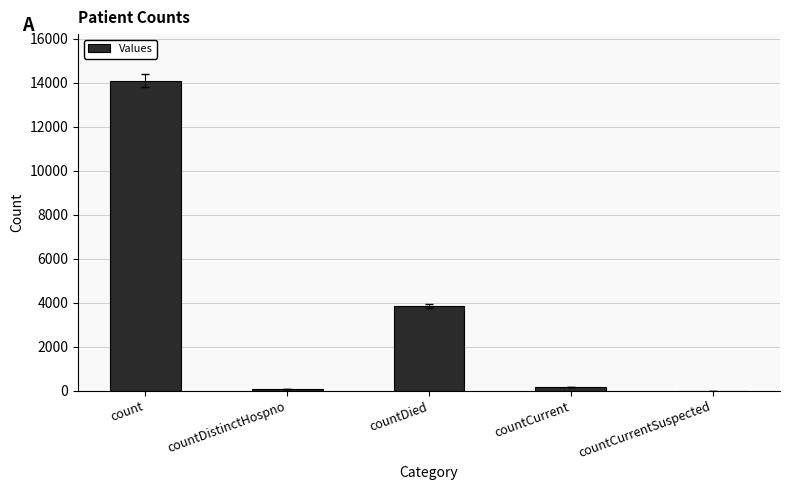

Reading right to left, what are all the values shown in this chart?

countCurrentSuspected=0	countCurrent=181	countDied=3853	countDistinctHospno=67	count=14101